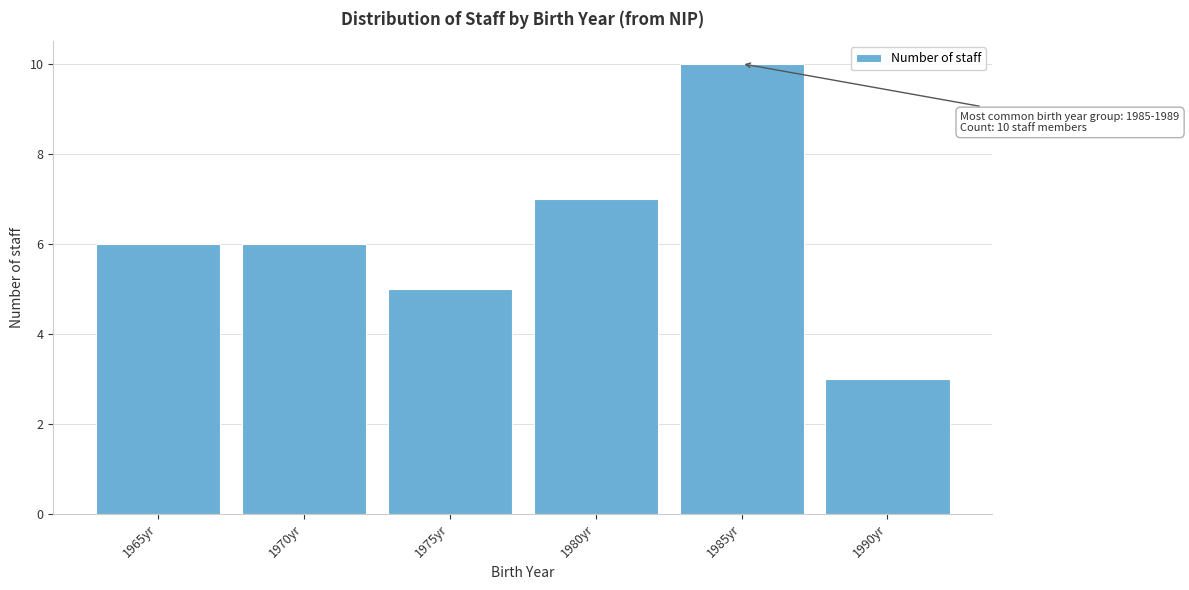

Reading left to right, what are all the values shown in this chart?

1965yr=6	1970yr=6	1975yr=5	1980yr=7	1985yr=10	1990yr=3